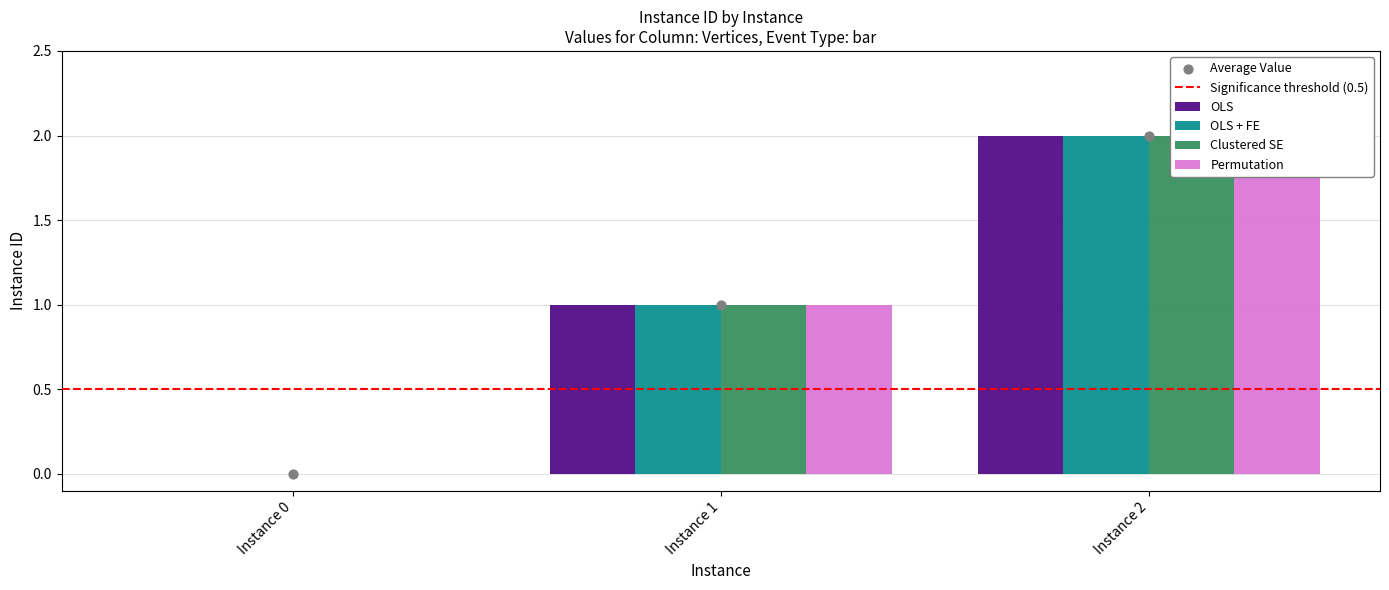

At how many categories does at least one series exceed 0?

2